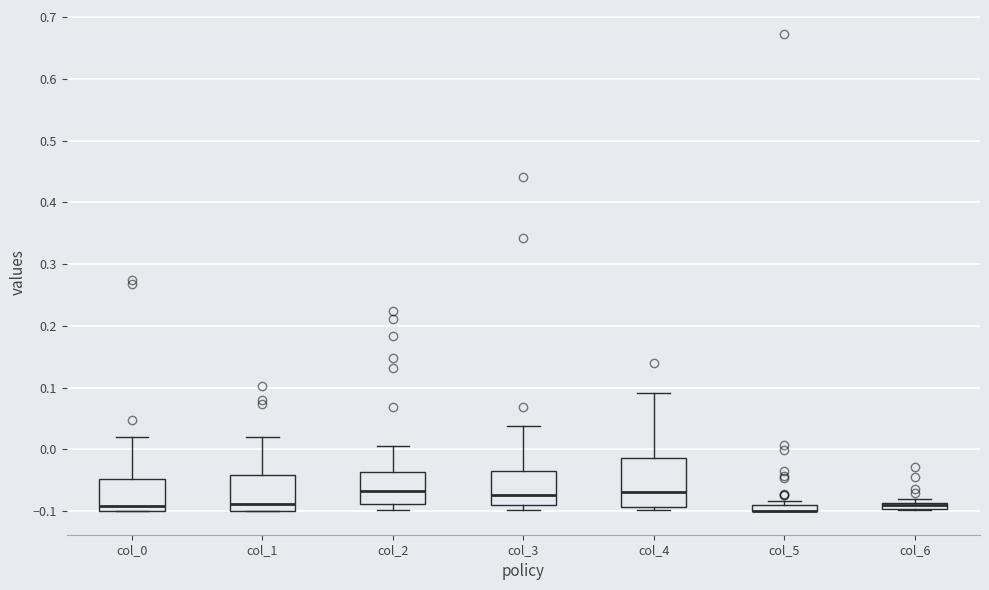

Comparing the boxes themselves (not the whiskers), which one is the tallest?

col_4